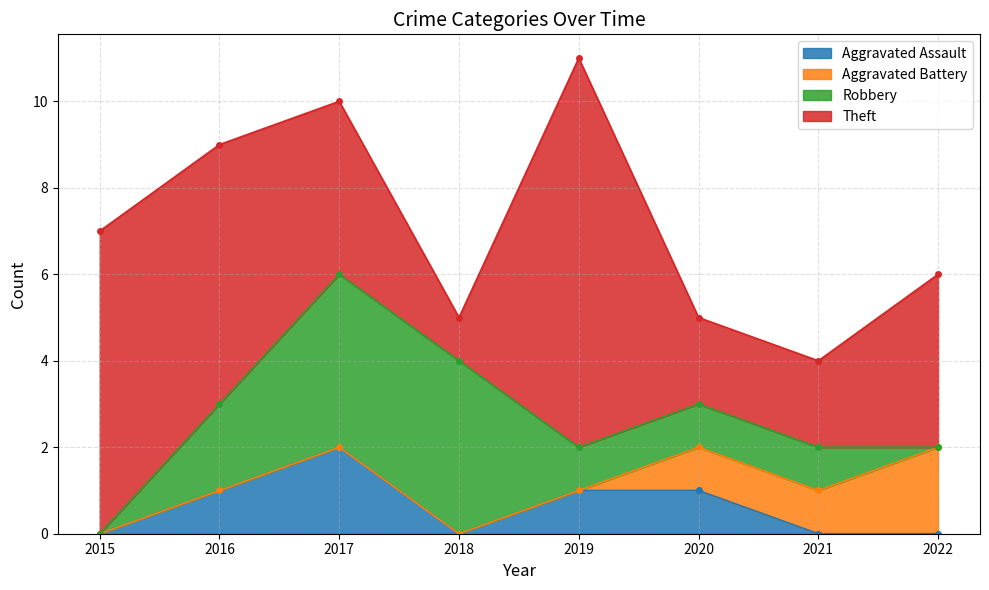

What is the total value across all series at 2015?

7